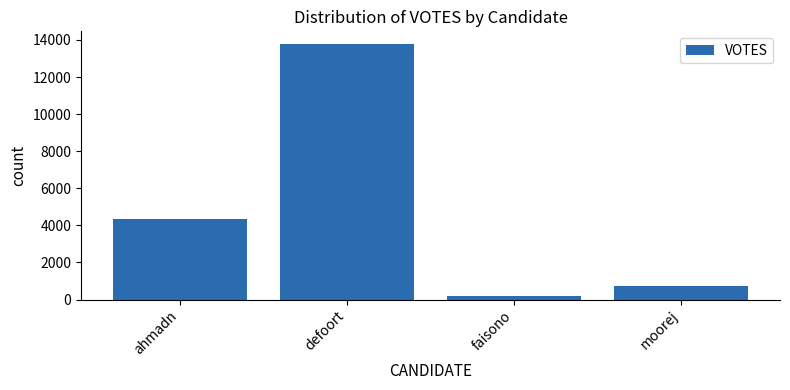

Rank the categories by value from lowest to highest.

faisono, moorej, ahmadn, defoort